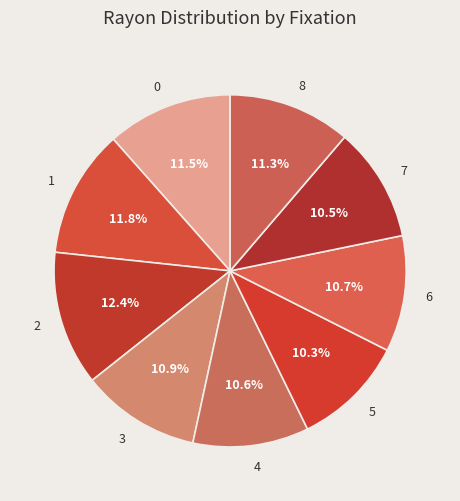

How many slices are in this pie chart?

9